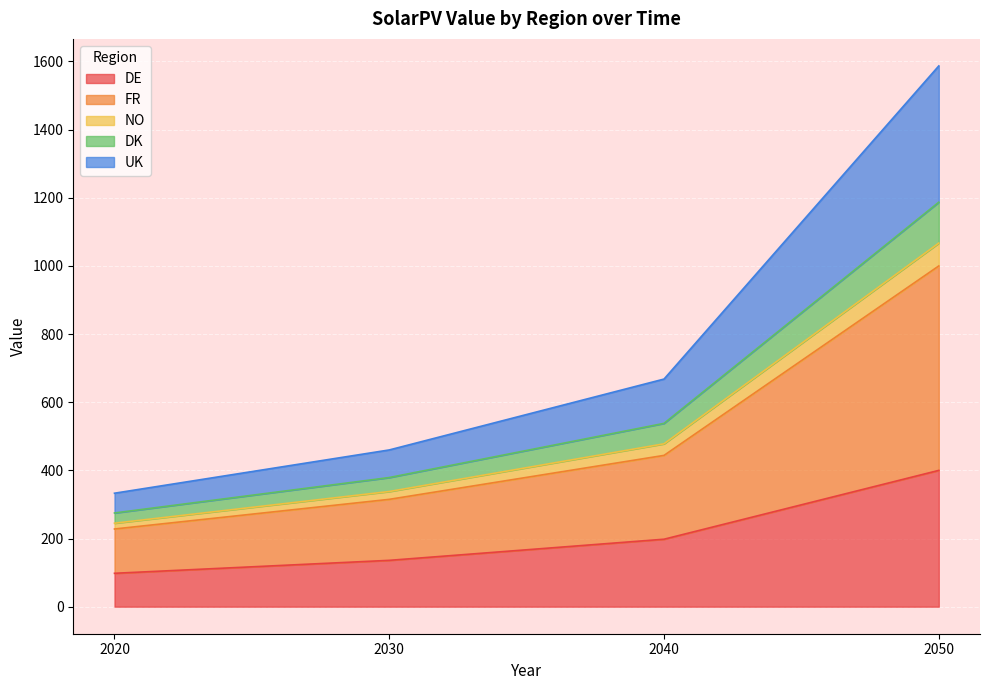

Does the chart display data point markers on the line(s)?

No